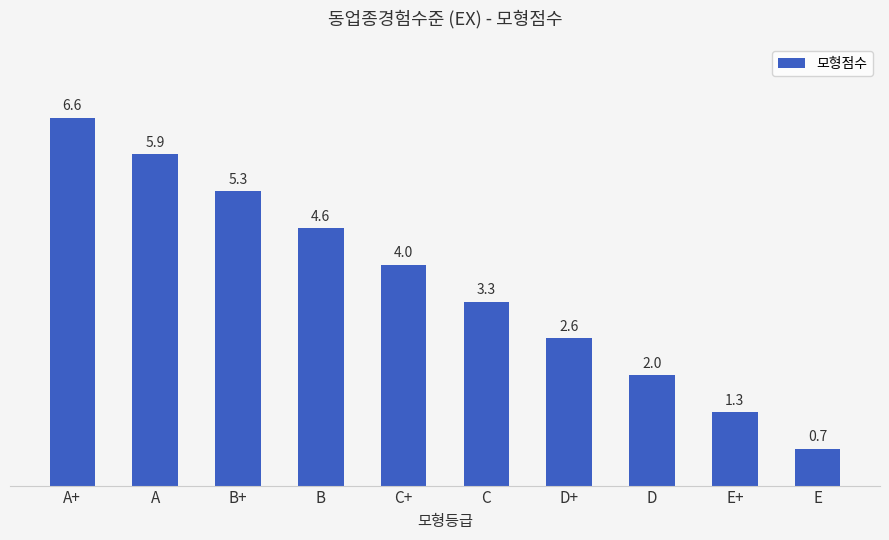

What is the difference between the maximum and minimum values?

5.9